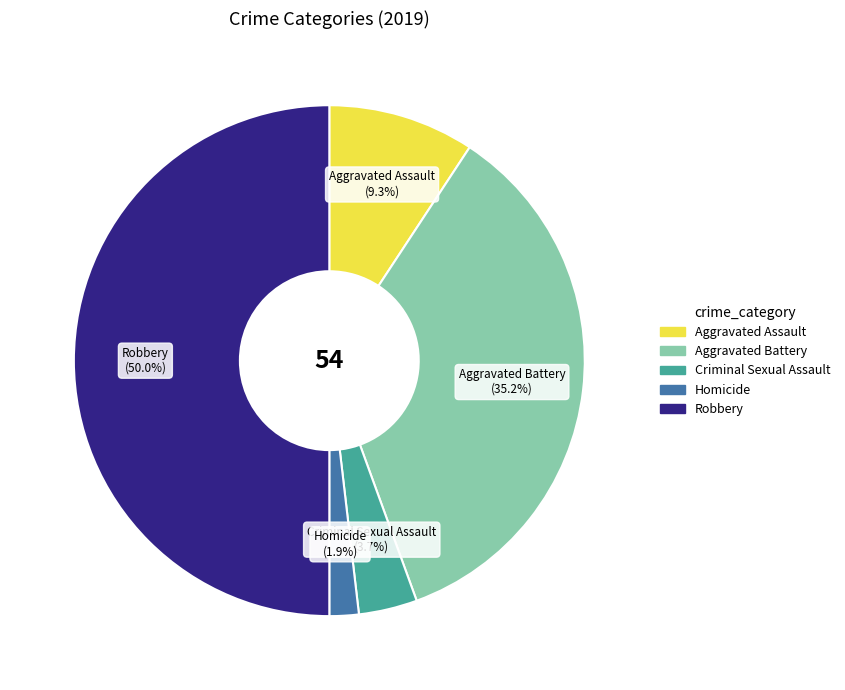

To the nearest percent, what is the difference between the Criminal Sexual Assault and Aggravated Battery slice percentages?

31%